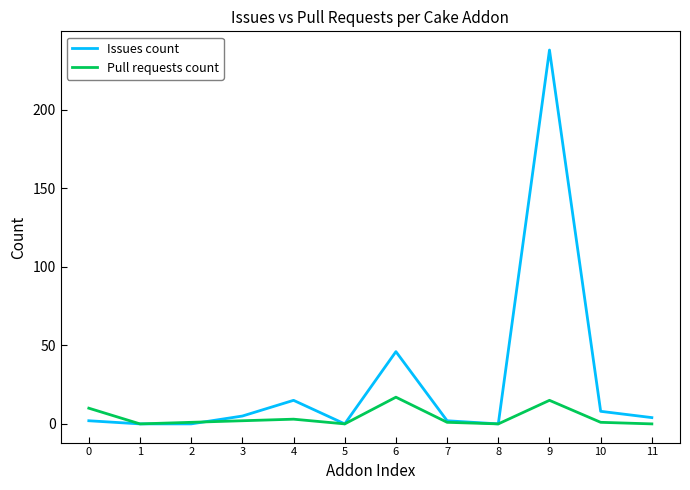

List the series in order of their peak value, lowest first.

Pull requests count, Issues count